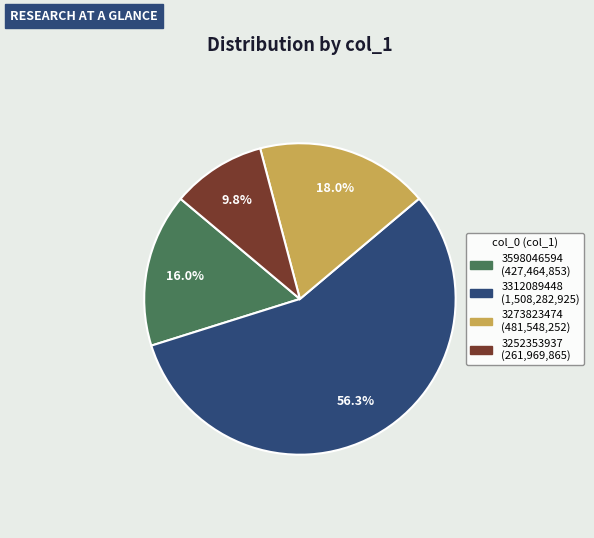

Combined, do 3252353937 and 3273823474 account for over 50%?

No